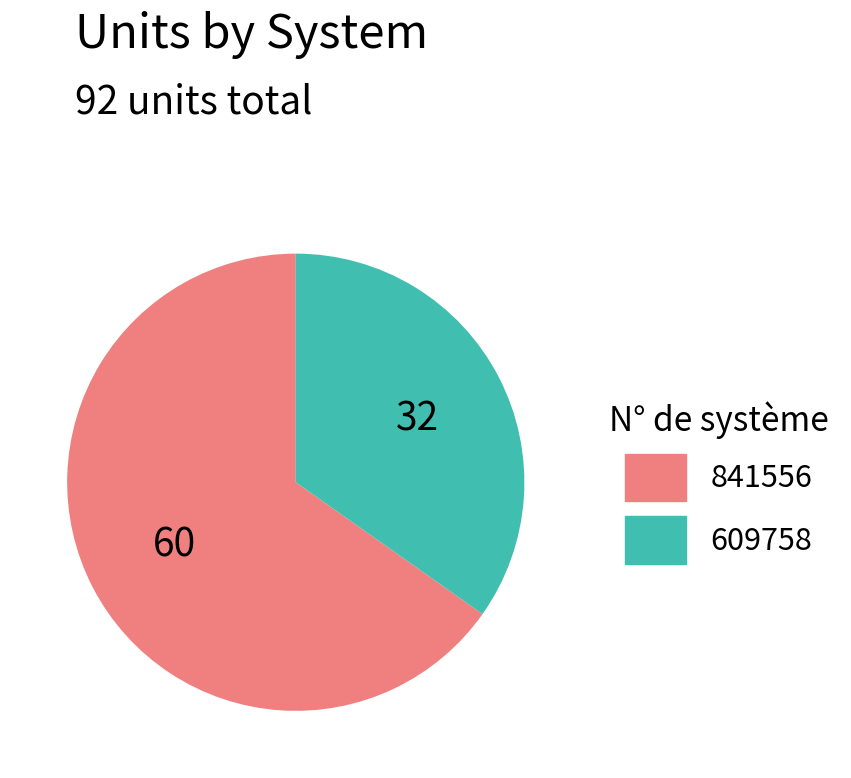

What is the largest slice in the pie chart?

841556